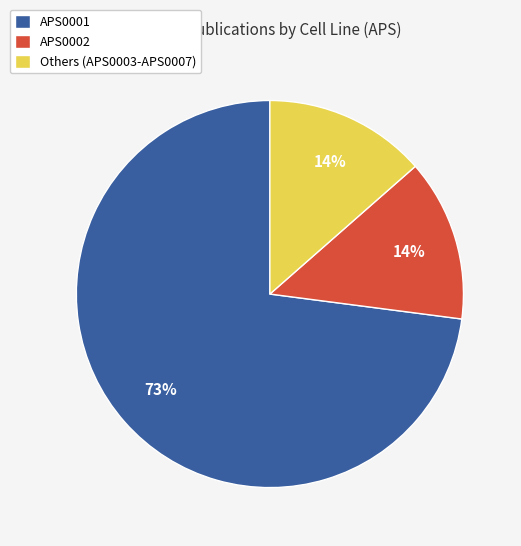

What is the largest slice in the pie chart?

APS0001